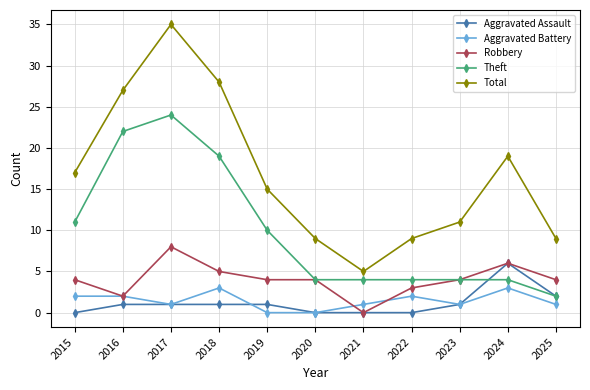

Which series has the largest range (max minus min)?

Total